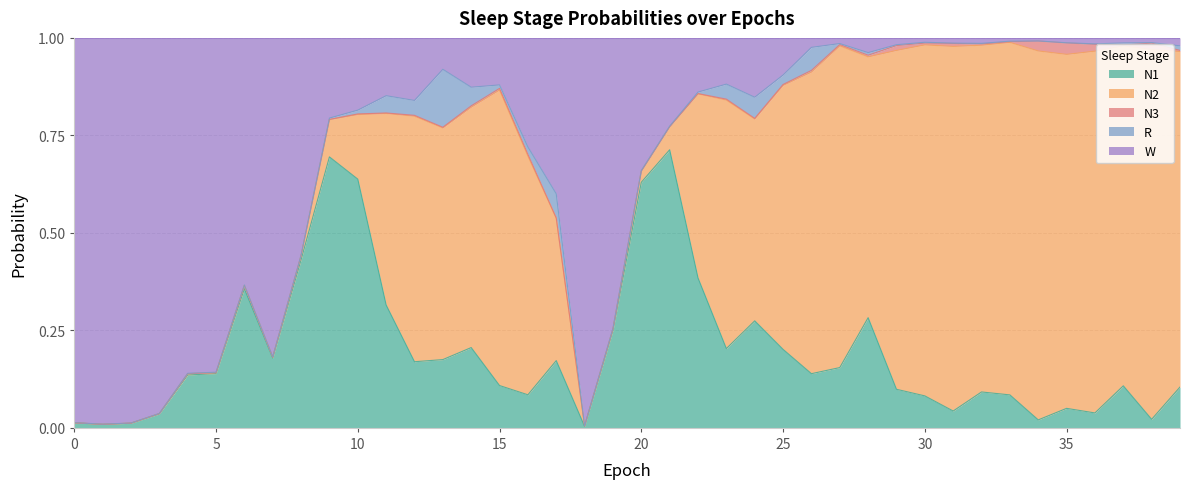

What is the sum of all R values?

0.6